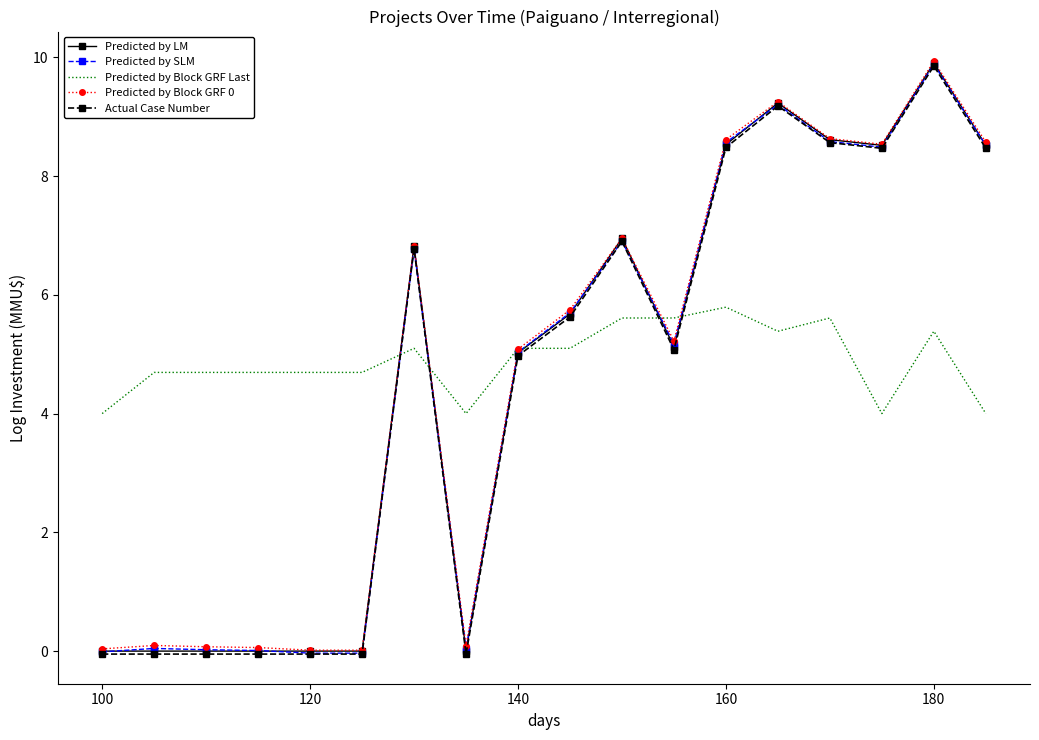

What is the maximum value for Predicted by SLM?

9.9